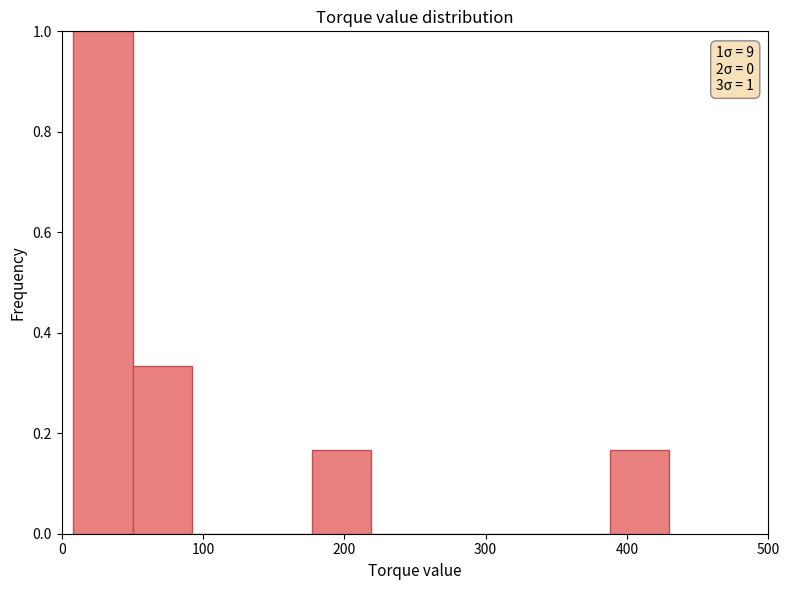

Which range on the x-axis has the tallest bar?

10 to 50